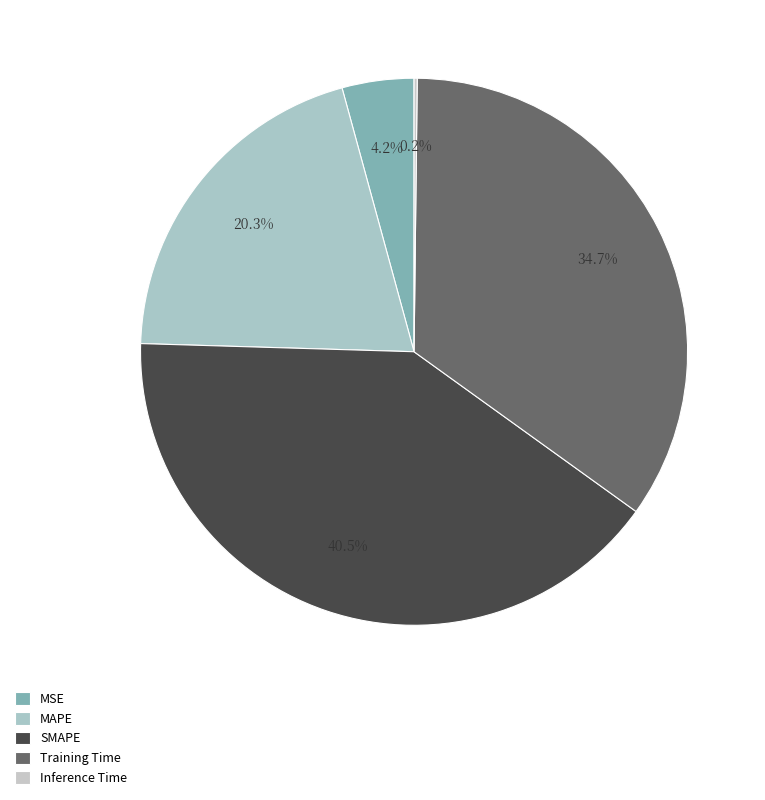

Which slice is the largest?

SMAPE